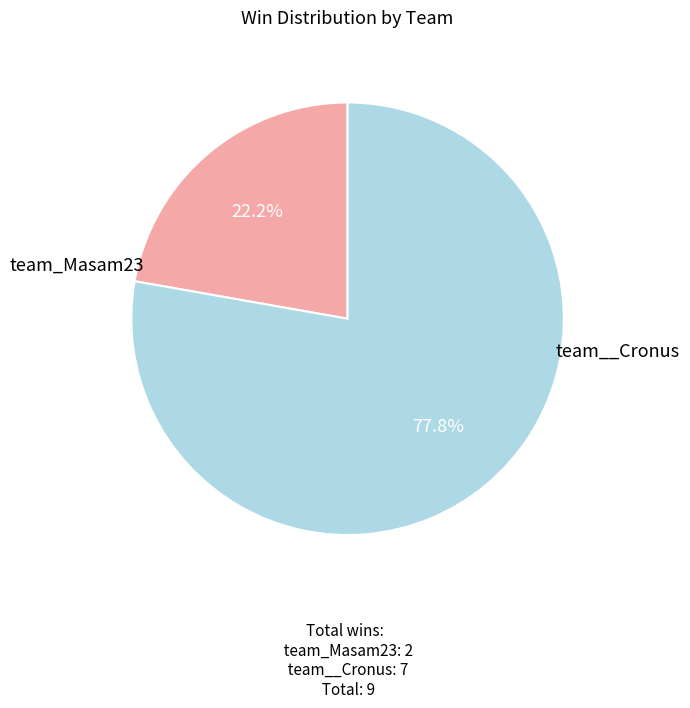

To the nearest percent, what portion does team__Cronus represent?

78%